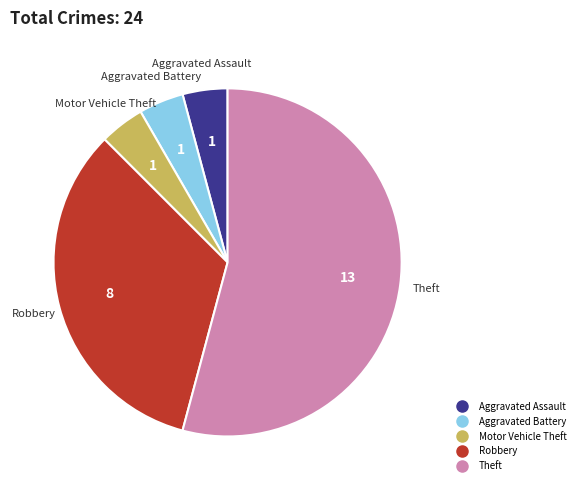

Is there a majority slice in this chart?

Yes